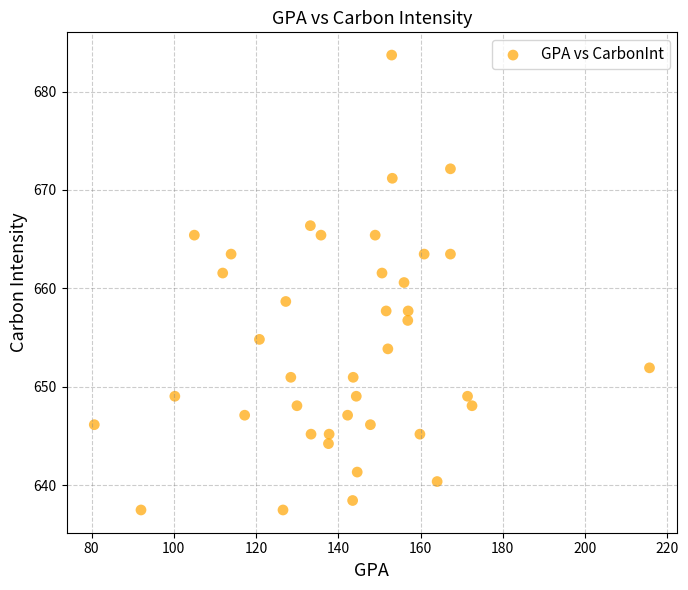

What Y value in the scatter plot is closest to 660?

660.6